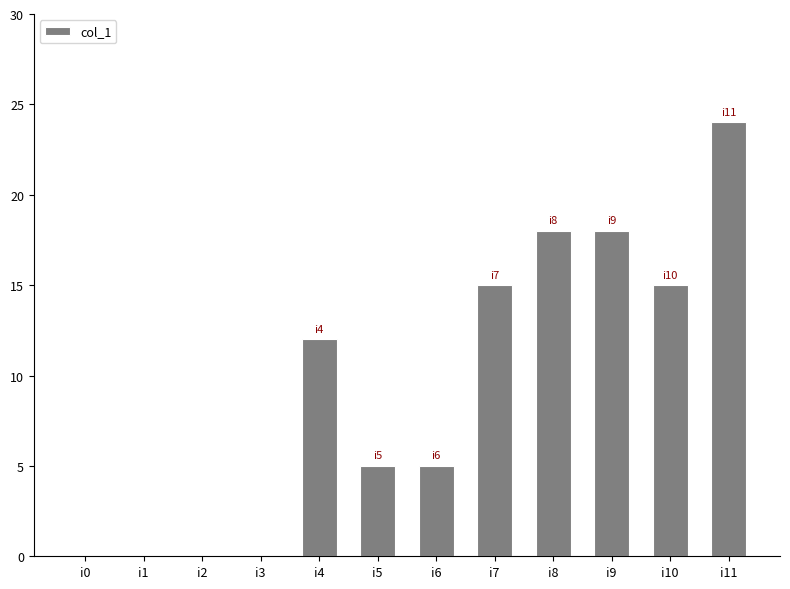

Are the bars horizontal?

No